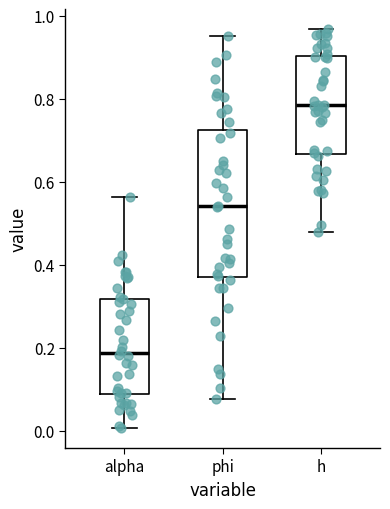

Where is the lower edge of the box for phi on the y-axis? The values are not printed on the chart, so give them approximately, as read against the axis.

0.38